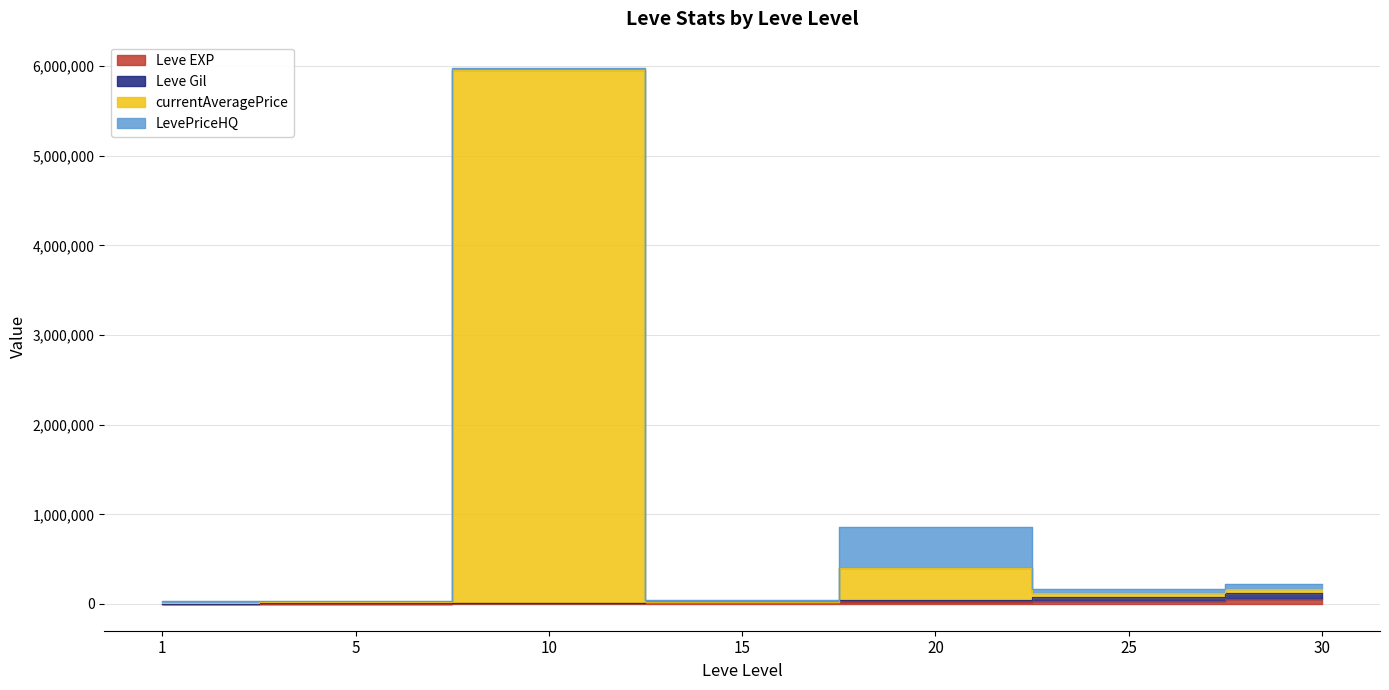

Read the currentAveragePrice value at 30, to the nearest 10.

169950